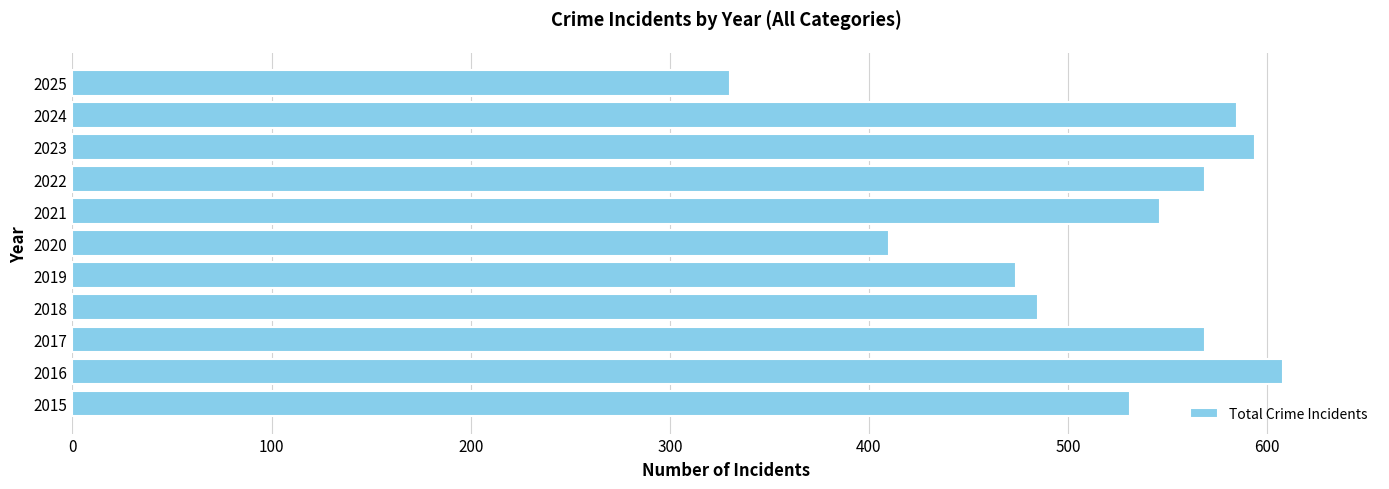

How many data points are less than 546?

5